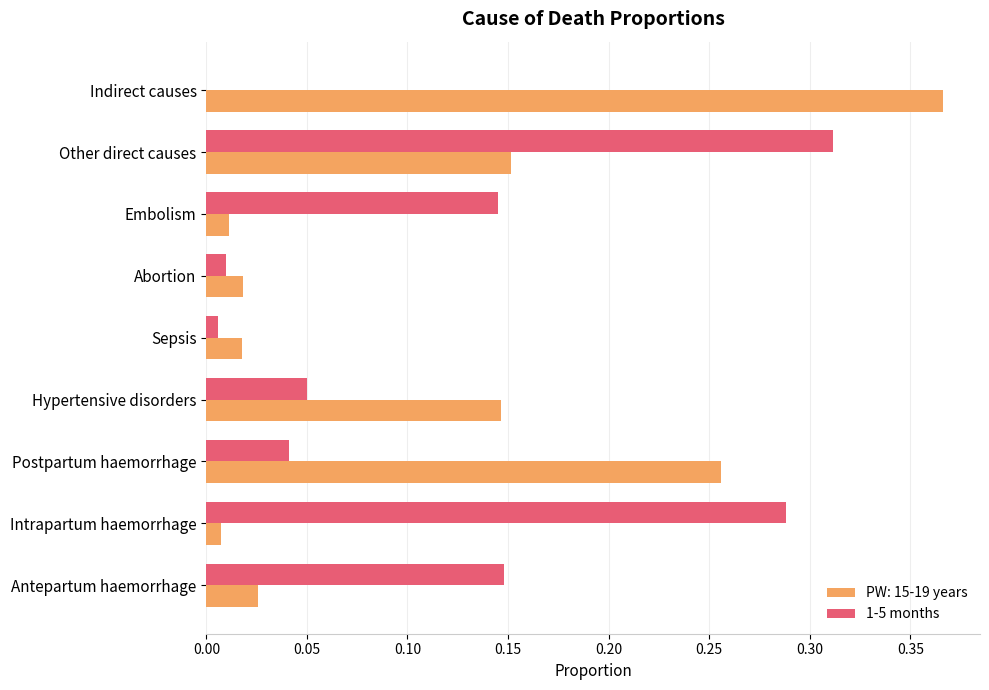

What is the sum of all 1-5 months values?

1.0